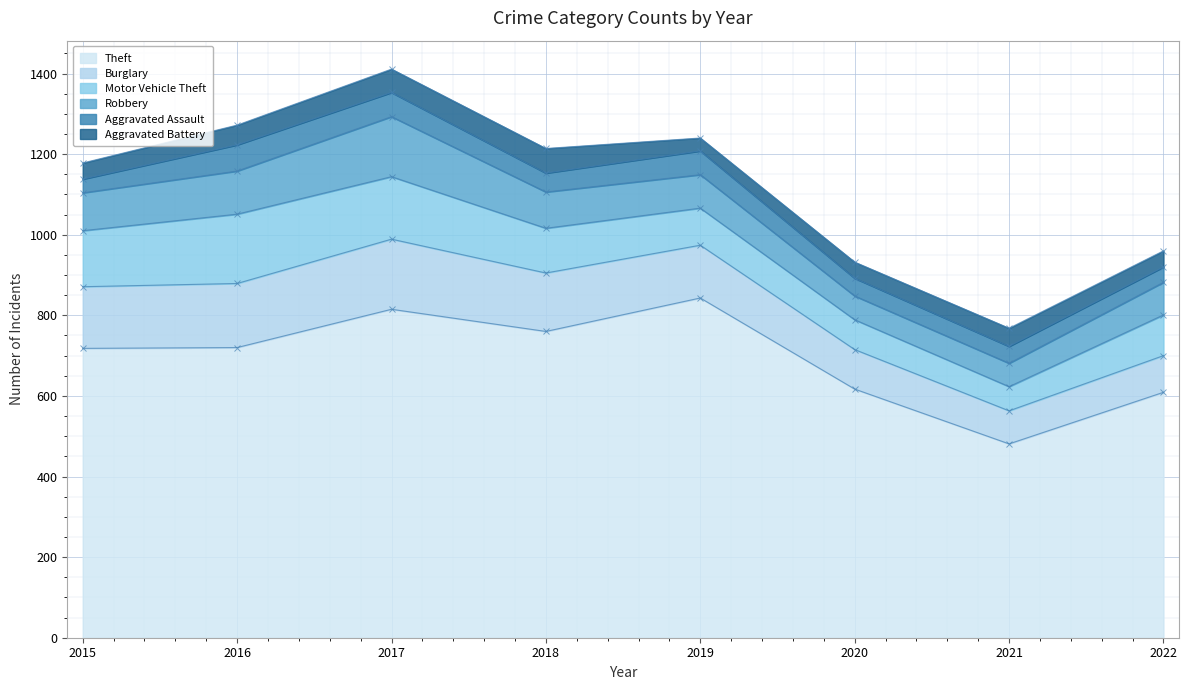

True or false: Robbery and Motor Vehicle Theft cross at least once.

False